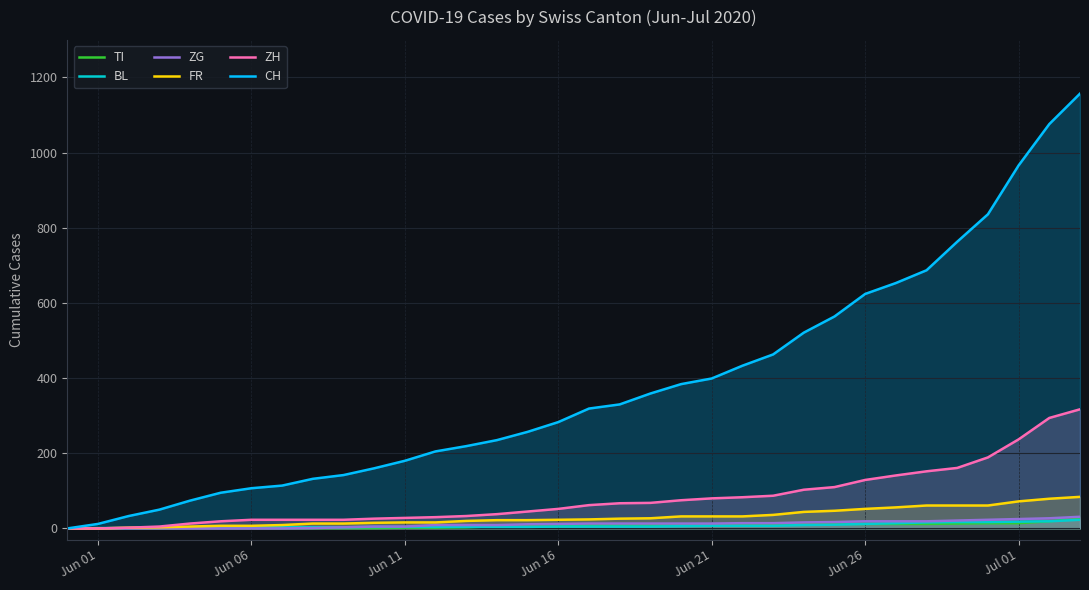

Which series has the largest total across all categories?

CH